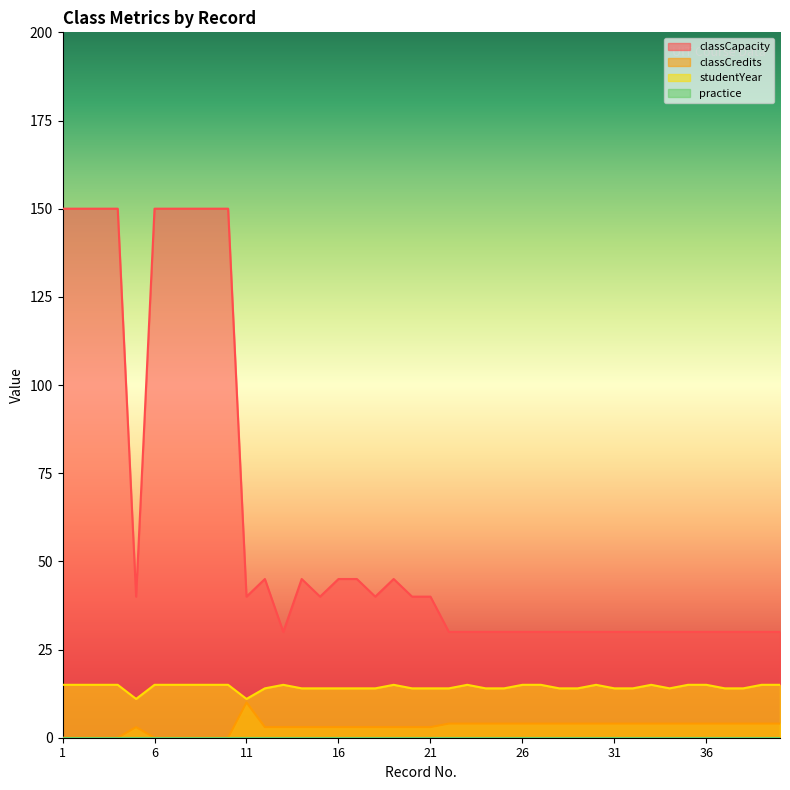

True or false: classCredits has more than 1 points higher than both neighbors.

True